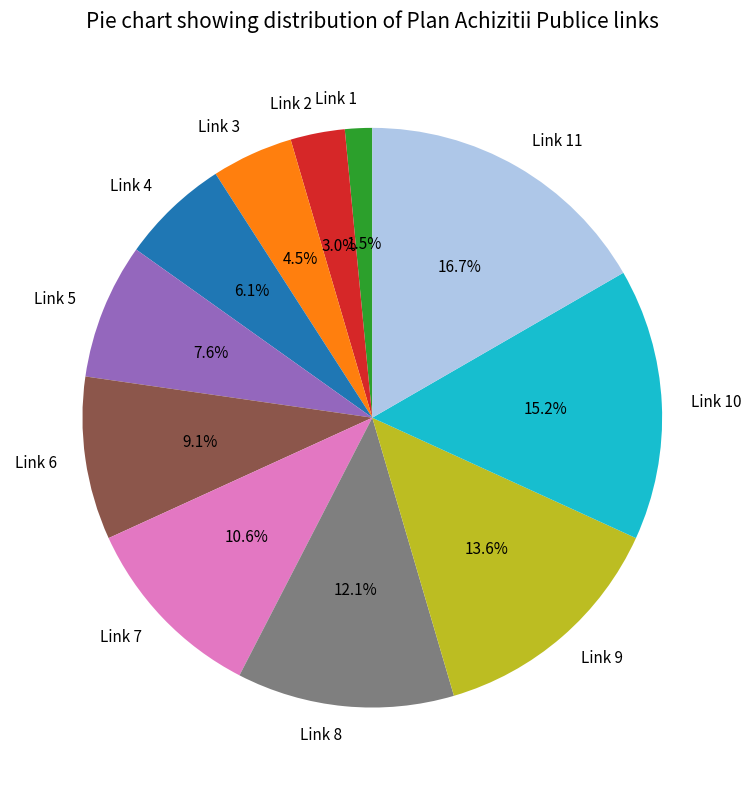

The Link 4 slice represents 14% of the pie. True or false?

False